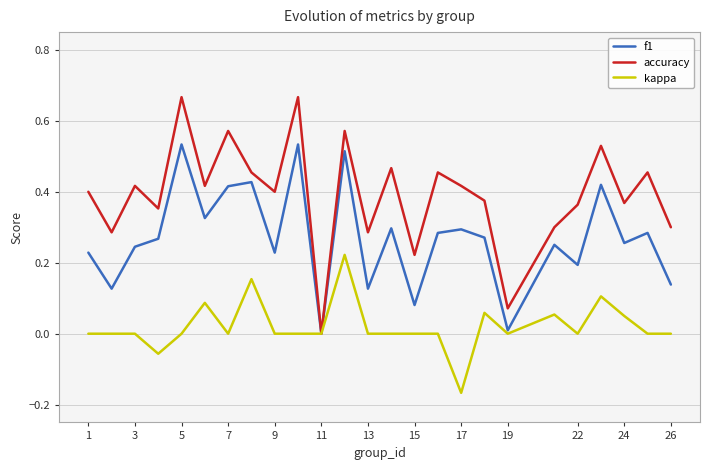

At which label does accuracy reach its minimum?

11